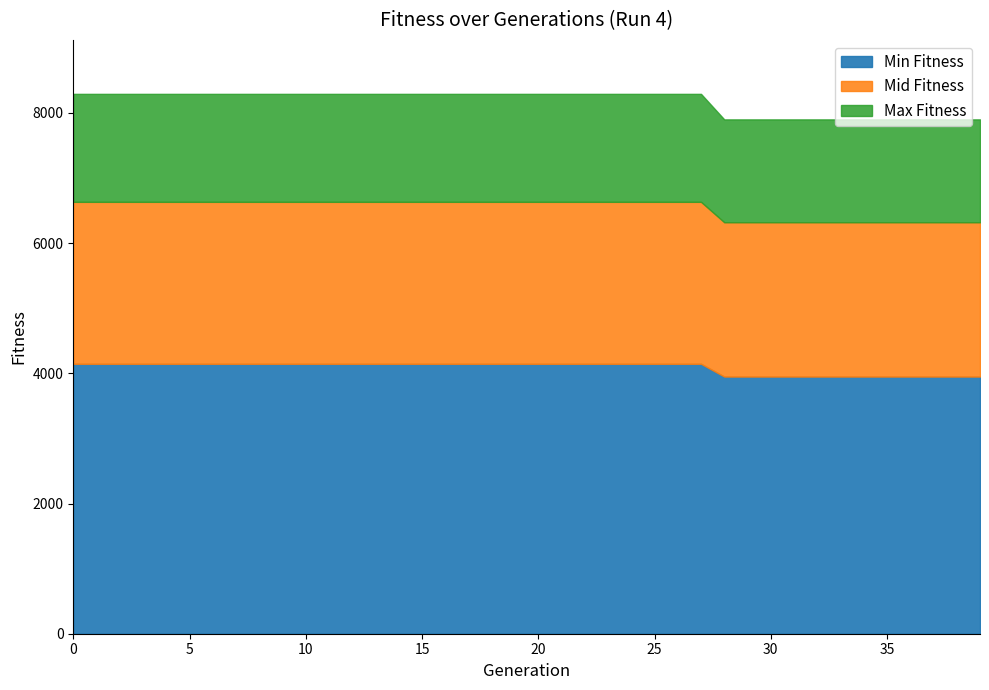

What is the total value across all series at 5?

8292.0